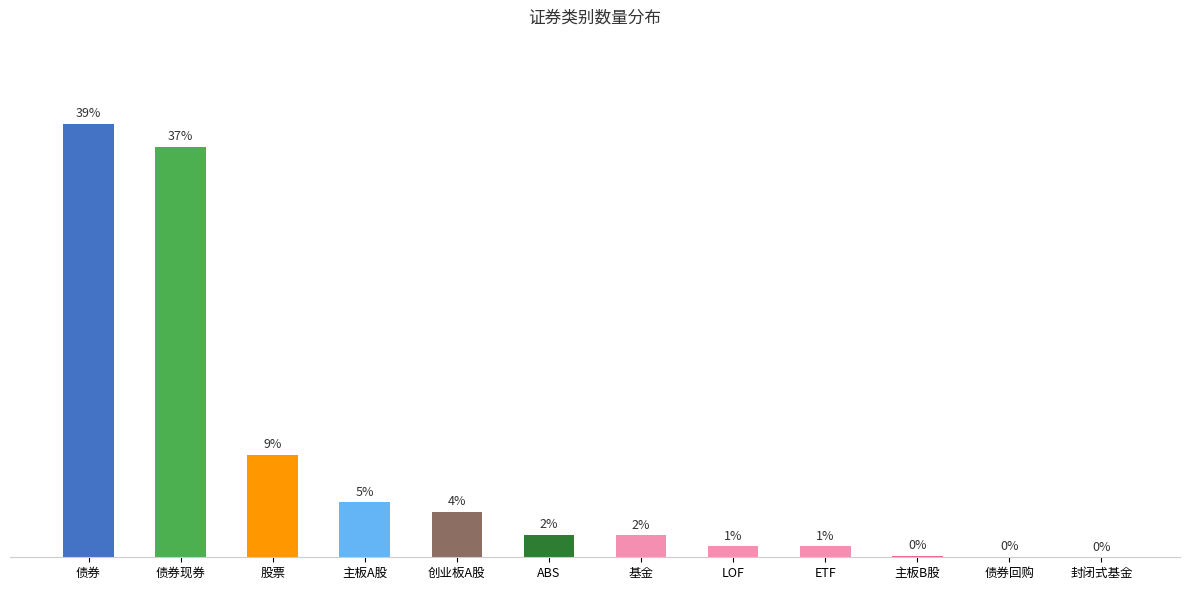

Where is the data nearest to the value 19?

股票